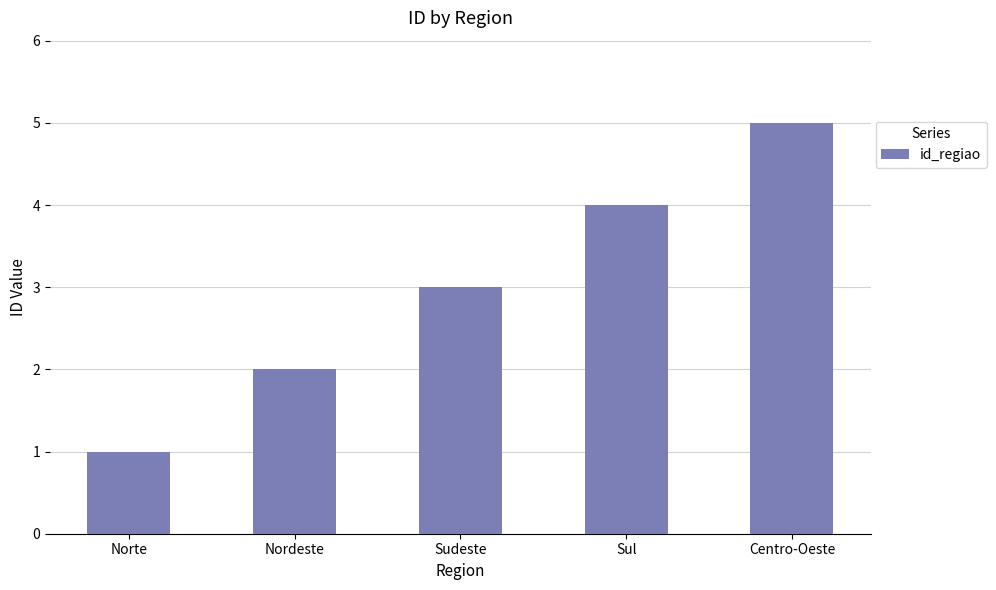

Reading right to left, transcribe all the data shown in this chart.

5	4	3	2	1